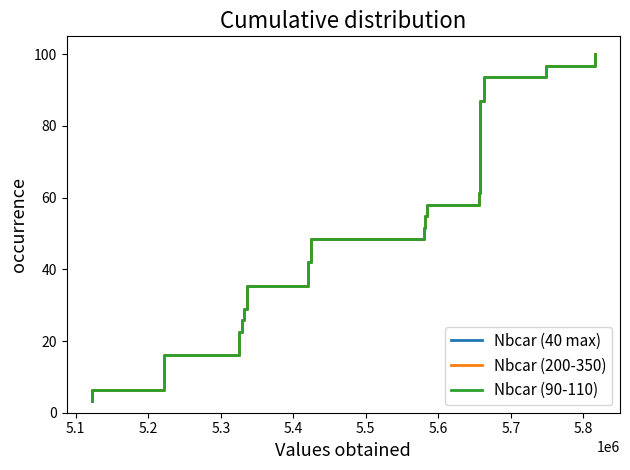

Which series has the widest spread of values?

Nbcar (40 max)